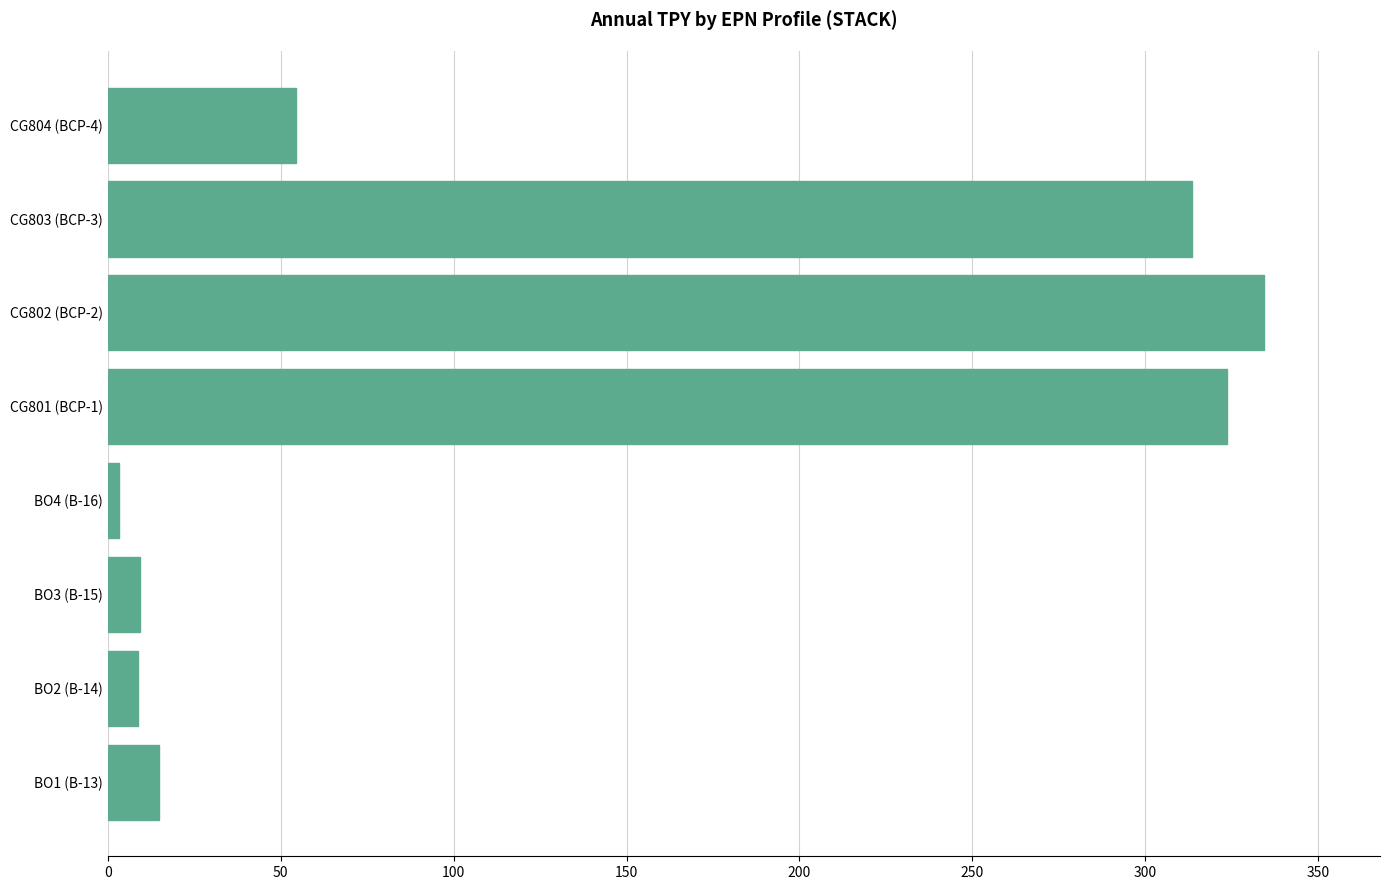

Which has a higher value, CG804 (BCP-4) or CG803 (BCP-3)?

CG803 (BCP-3)